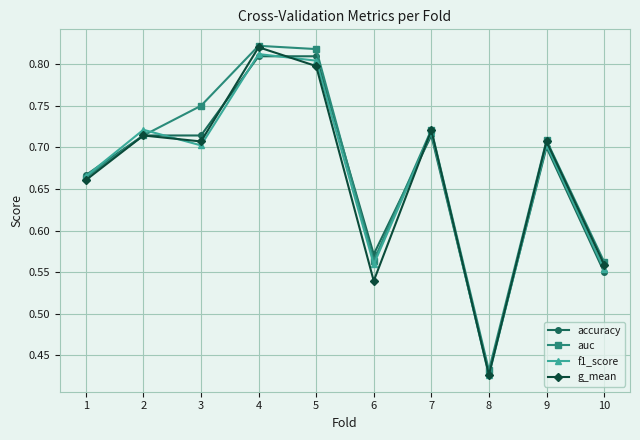

Count the auc values in the range 0 to 1.

10